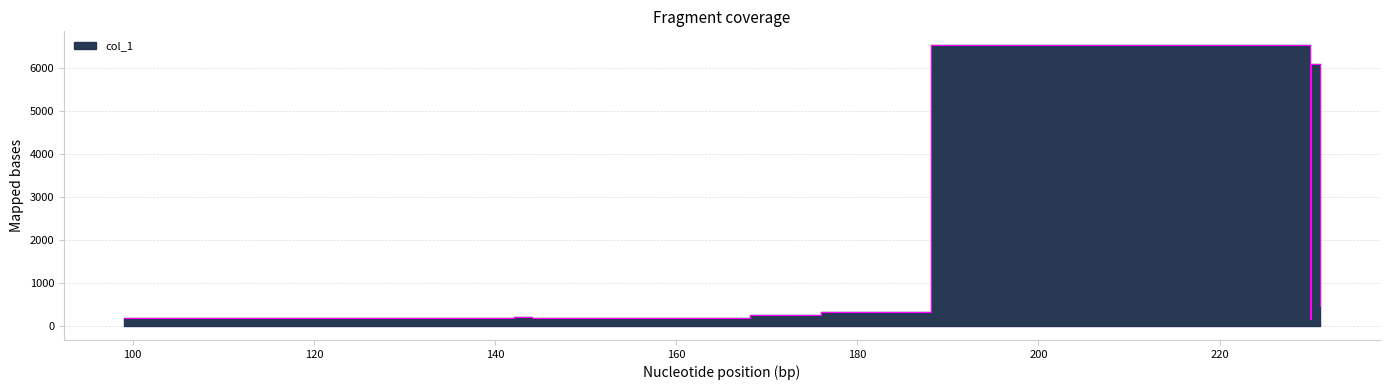

Reading right to left, transcribe all the data shown in this chart.

231.10618591308594=469.0	230.10333251953125=6095.6	229.980224609375=152.3	188.0929718017578=6517.2	176.0054931640625=313.1	168.10362243652344=243.1	144.10252380371094=193.6	142.12437438964844=199.6	99.00871276855469=192.5